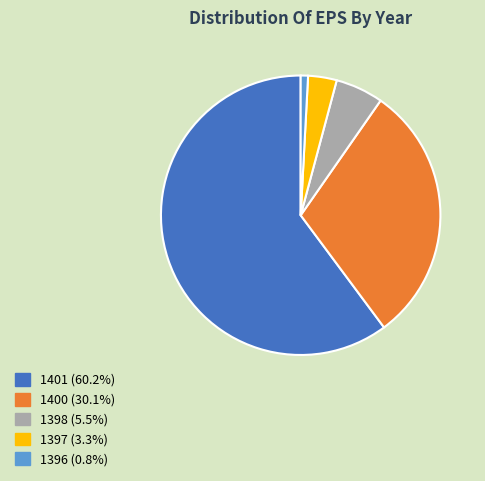

Combined, do 1397 and 1401 account for over 50%?

Yes